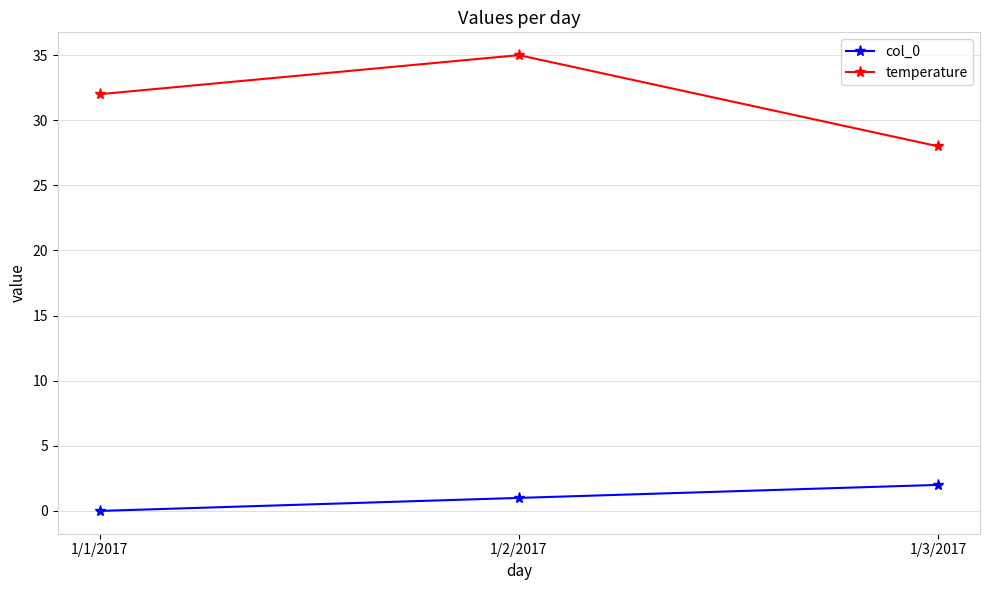

Is the value of temperature at 1/3/2017 greater than the value of col_0 at 1/1/2017?

Yes